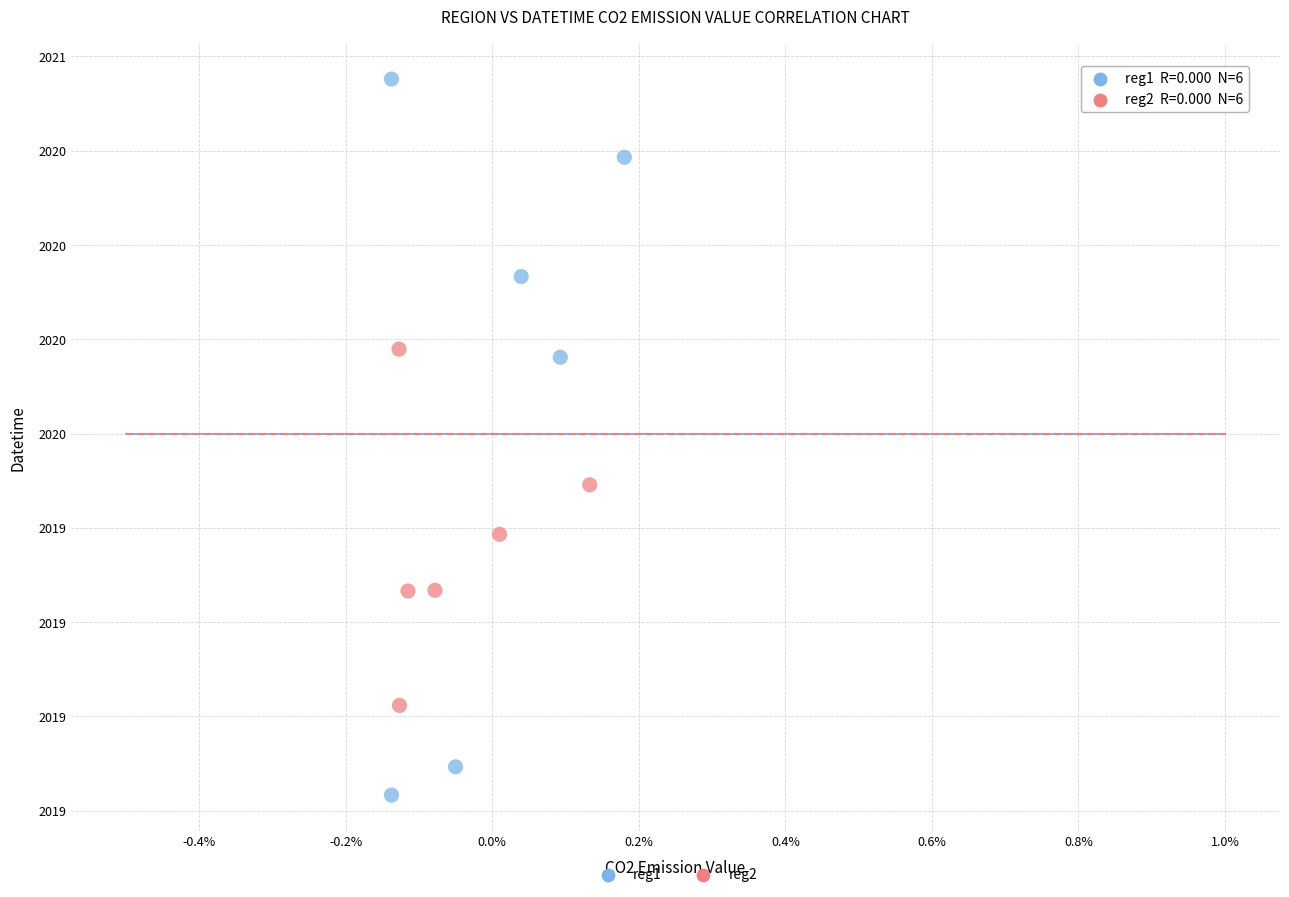

Which series contains the lowest Y value?

reg1